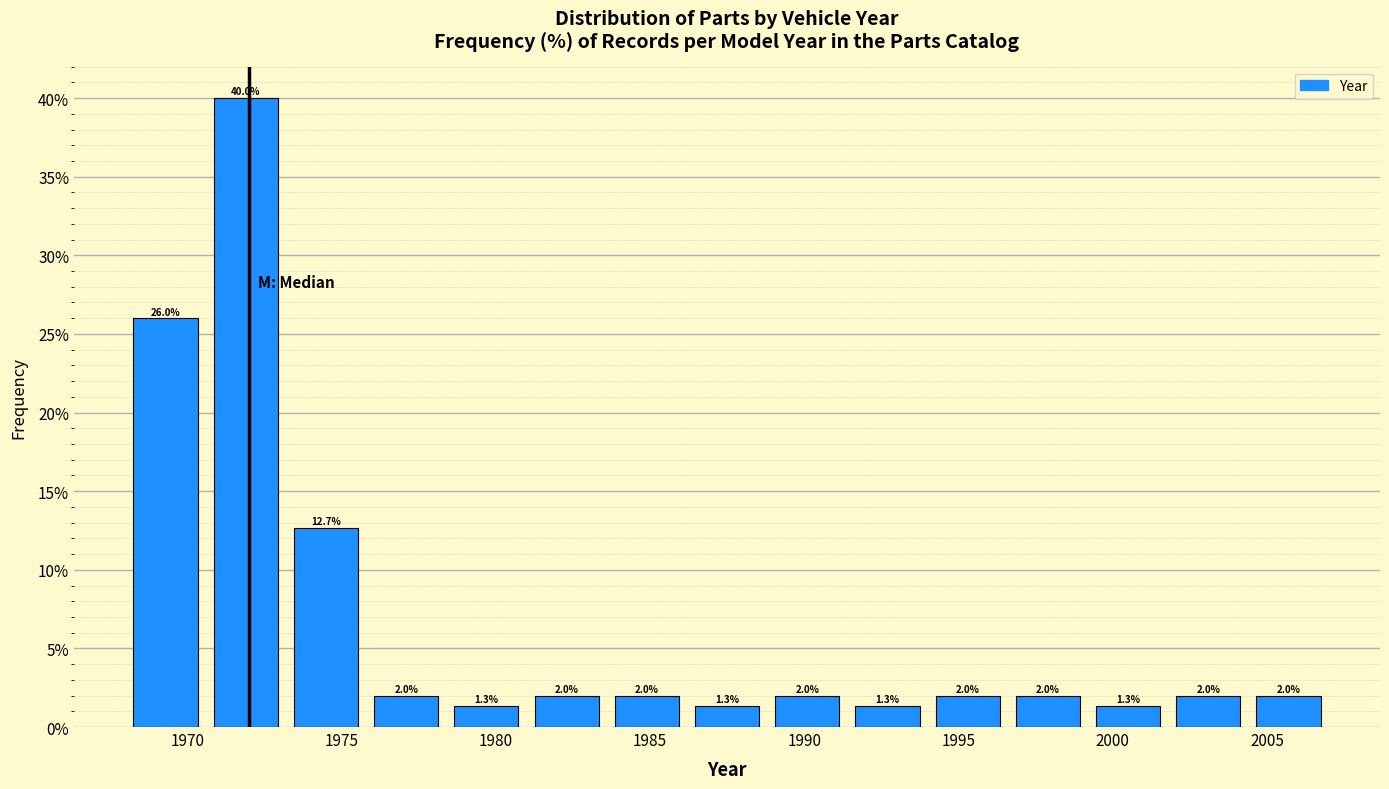

Which range on the x-axis has the tallest bar?

1970.6 to 1973.2